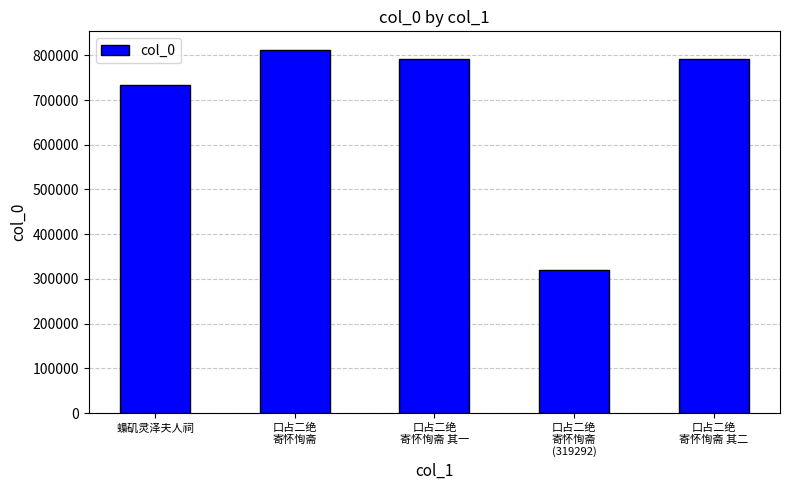

What is the smallest value displayed?

319292